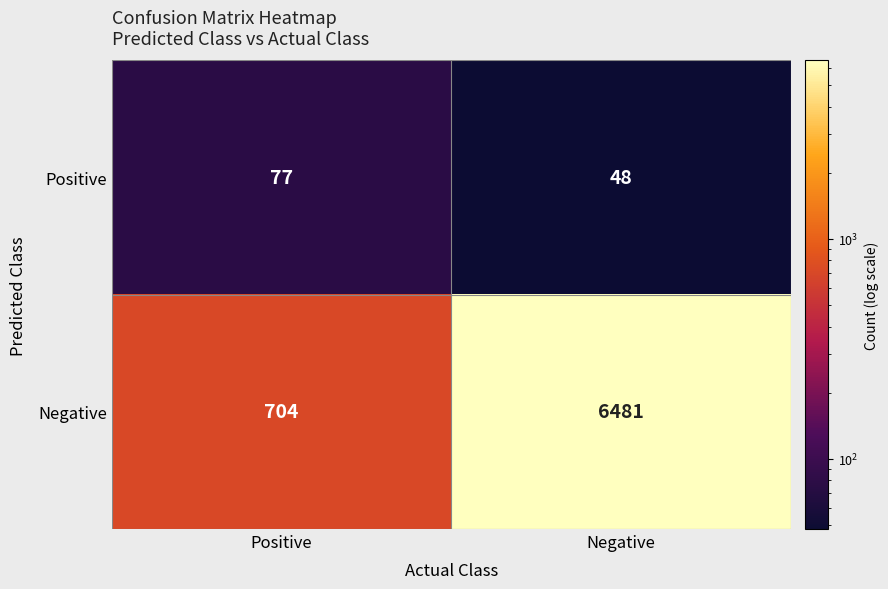

At which category is the sum across all series the highest?

Negative